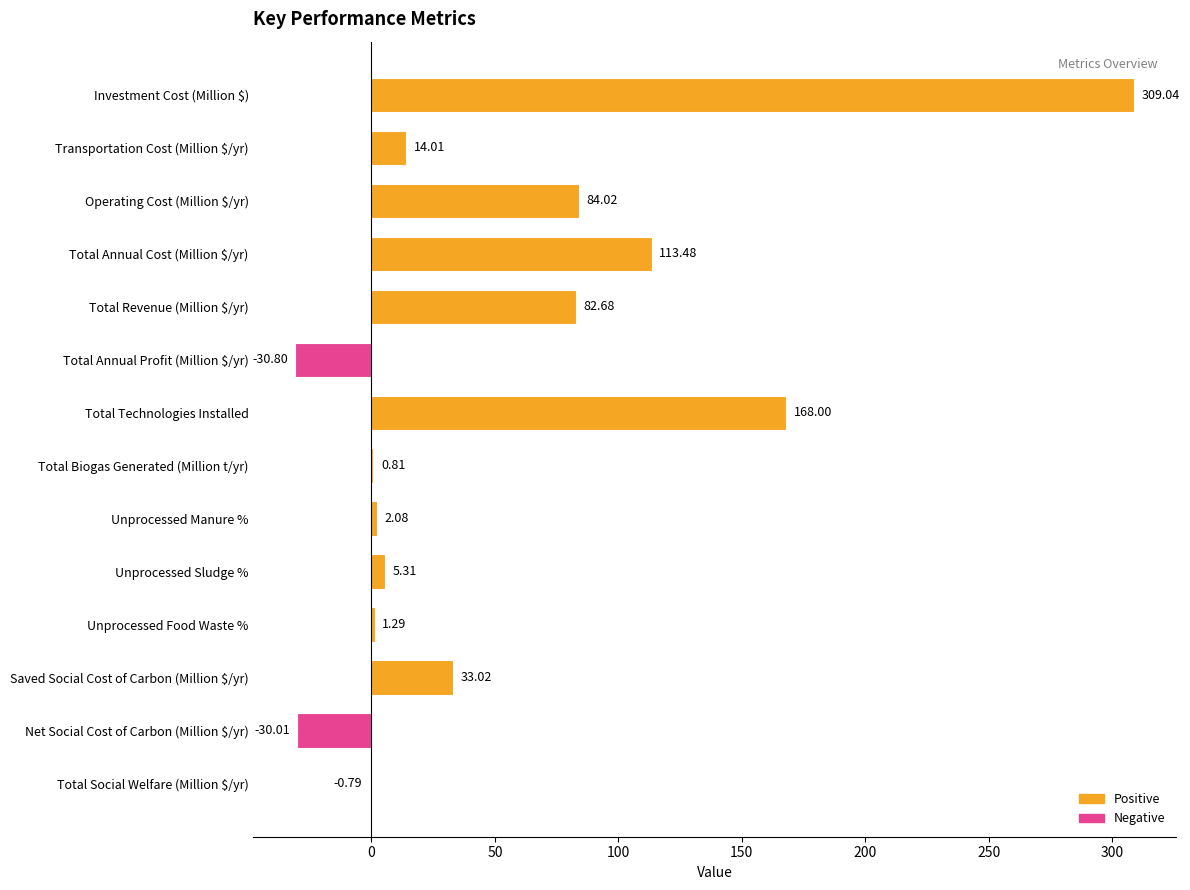

What is the ratio of the value at Operating Cost (Million $/yr) to the value at Unprocessed Manure %?

40.4